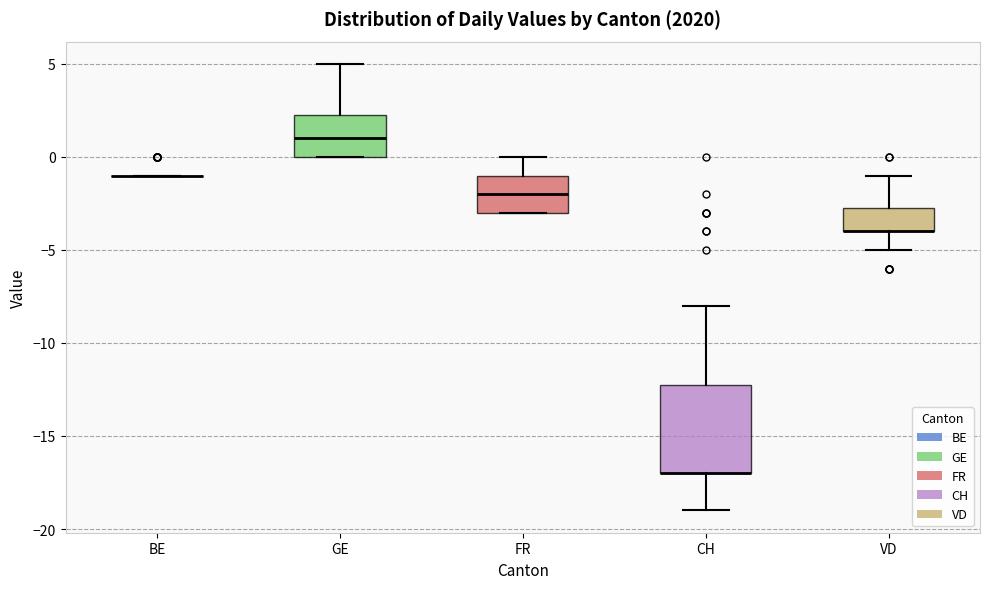

Where is the lower edge of the box for VD on the y-axis? The values are not printed on the chart, so give them approximately, as read against the axis.

-4.0